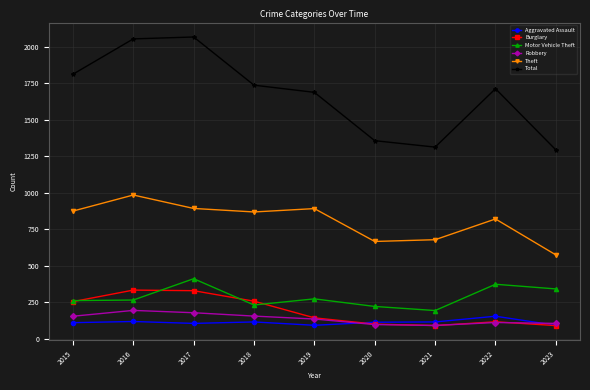

Is the value of Robbery at 2023 greater than the value of Motor Vehicle Theft at 2022?

No